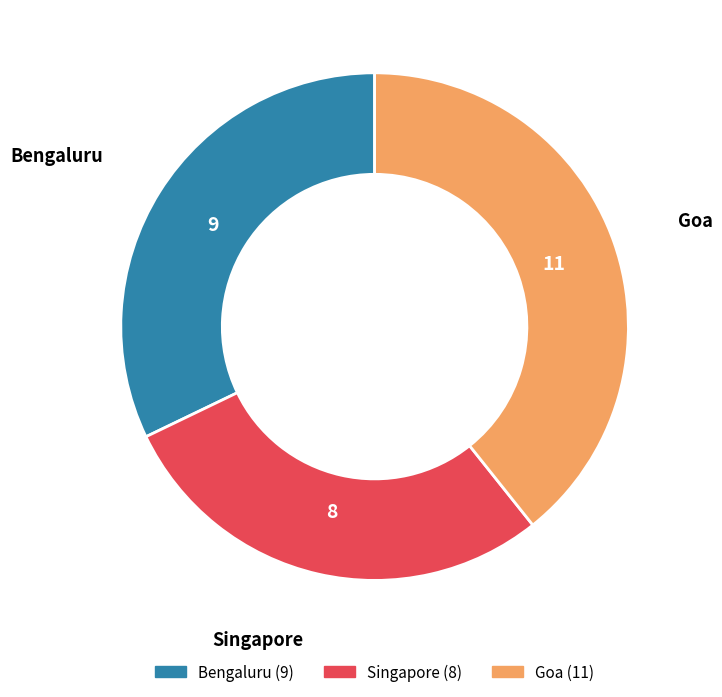

How many slices are in this pie chart?

3